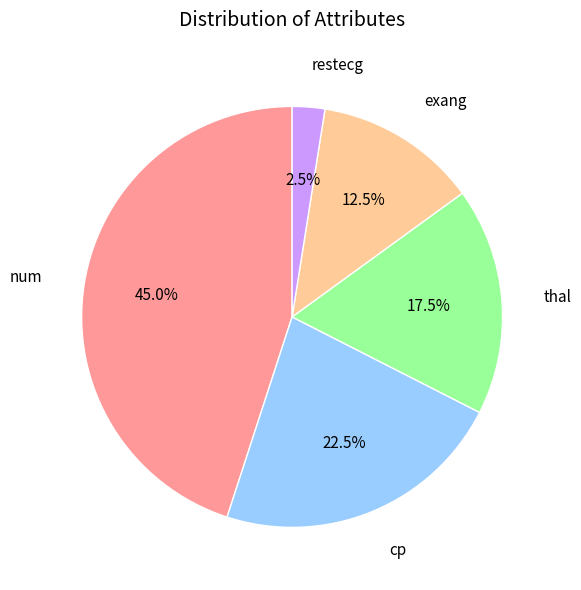

How much of the chart is everything except exang?

87.5%